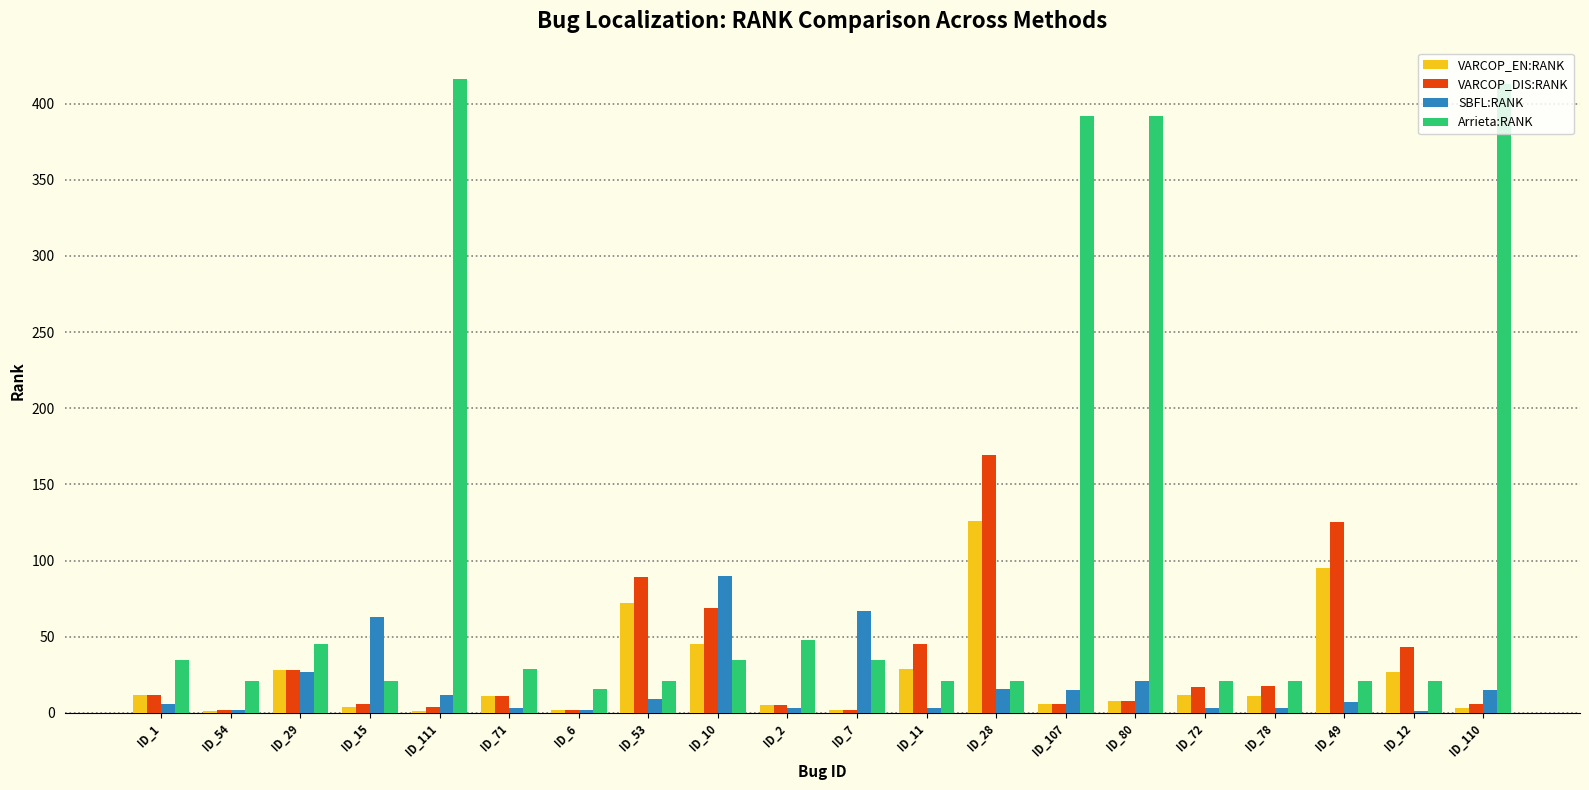

Which series has the widest spread of values?

Arrieta:RANK